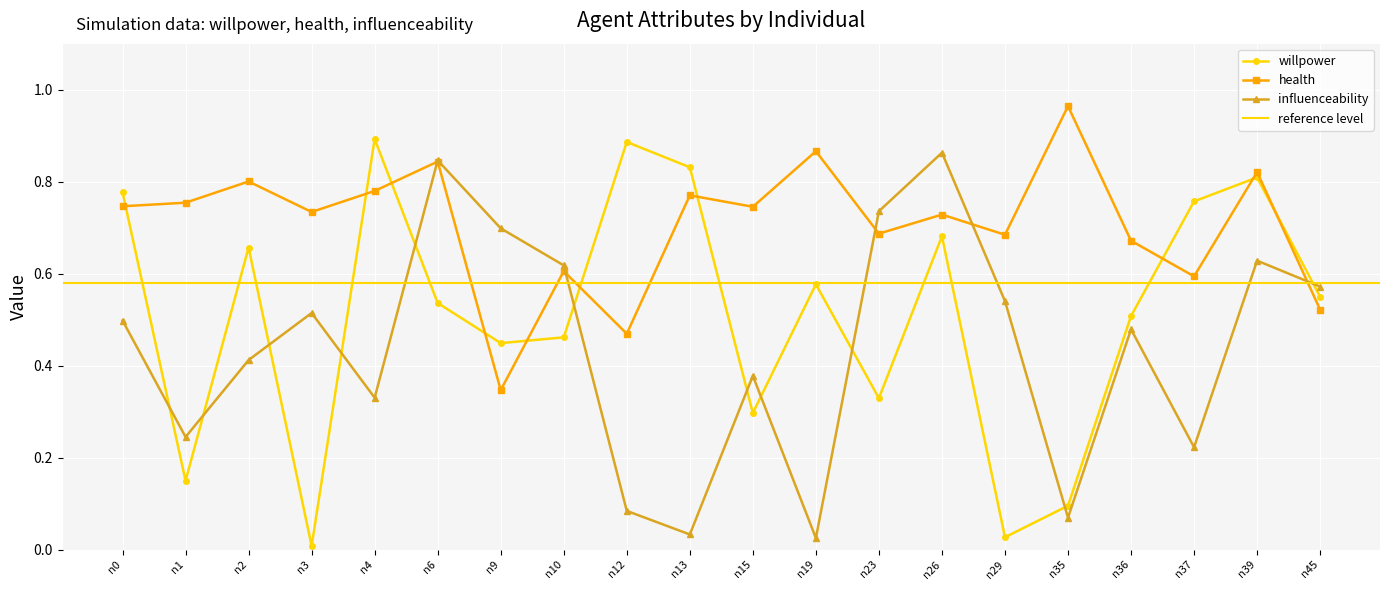

Which has a higher value, n35 or n29?

n35